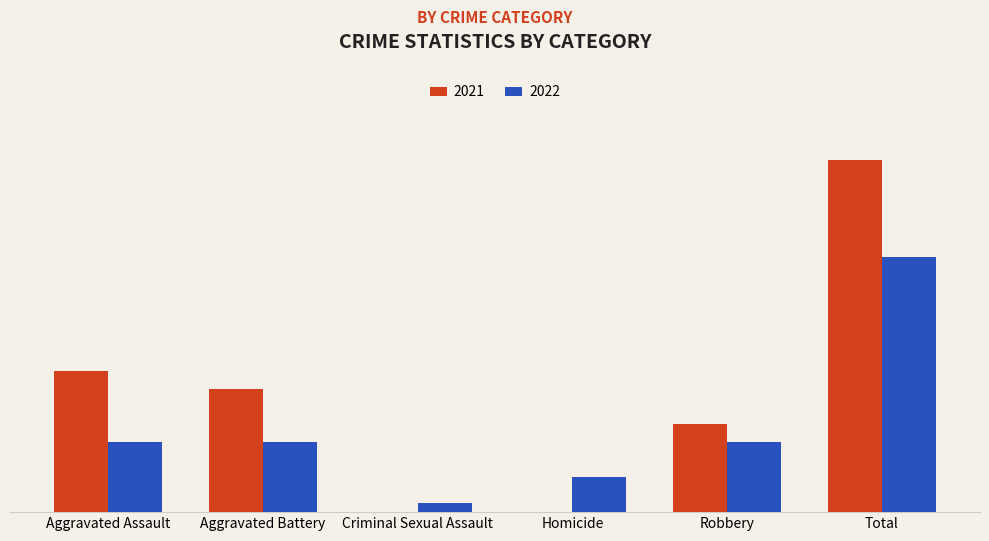

Rank the series by their maximum value, from lowest to highest.

2022, 2021